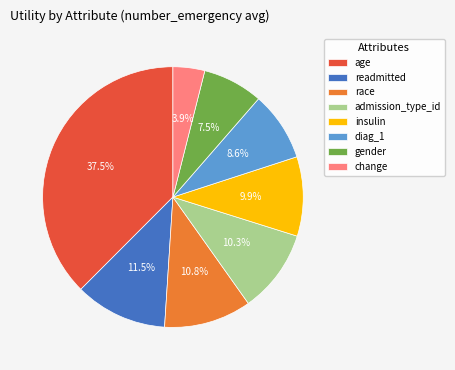

How many slices are in this pie chart?

8